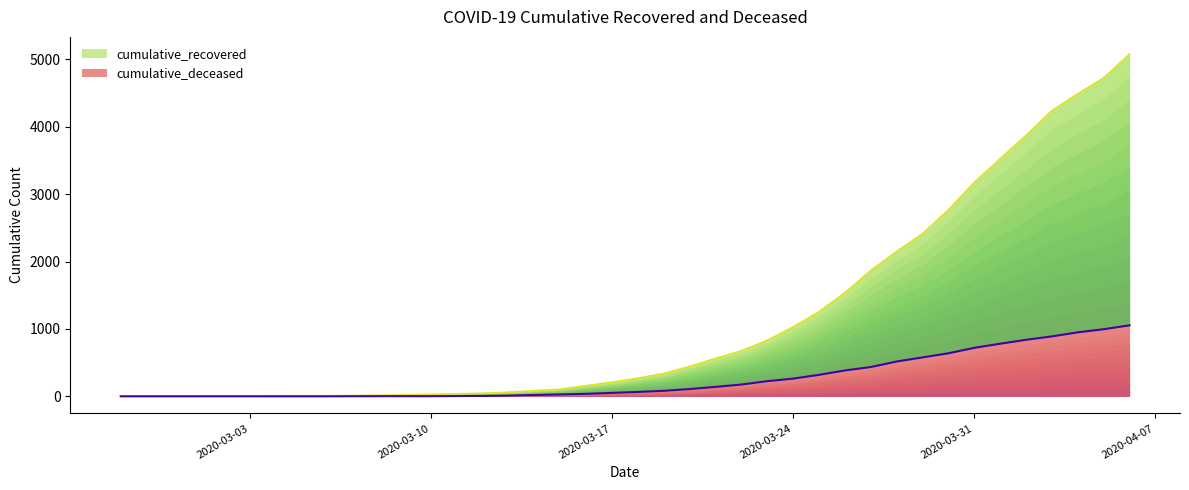

Which series has the largest range (max minus min)?

cumulative_recovered